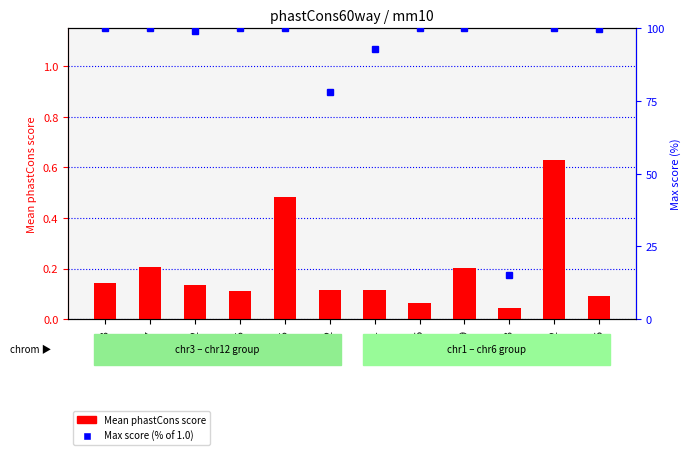

Which label corresponds to the smallest value in the chart?

chr13